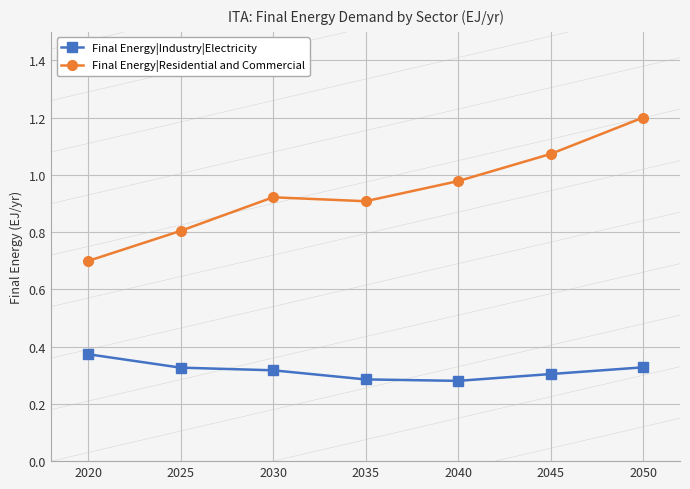

Rank the series at 2035 from lowest to highest value.

Final Energy|Industry|Electricity, Final Energy|Residential and Commercial